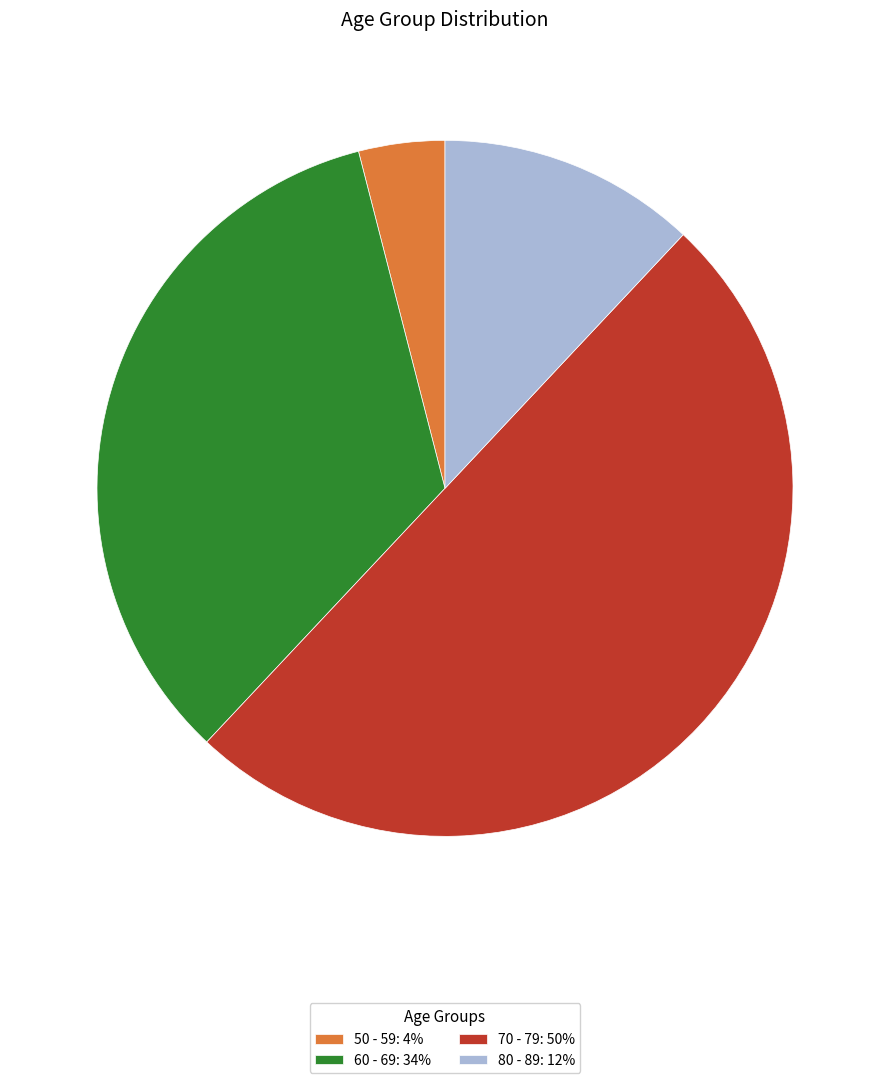

Do 70 - 79 and 80 - 89 together represent more than half of the pie?

Yes